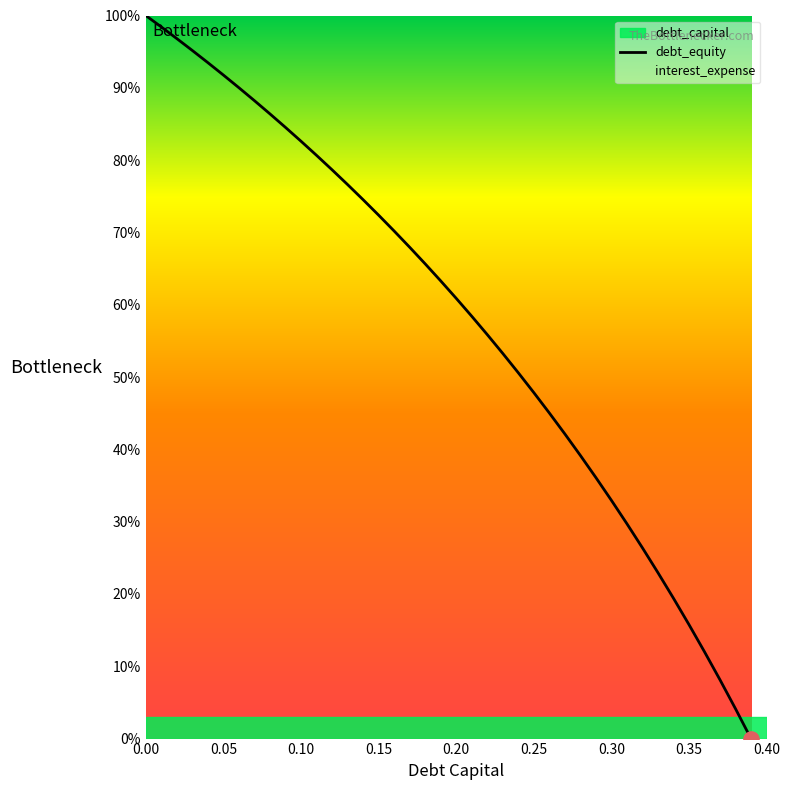

Which series has the largest total across all categories?

debt_capital